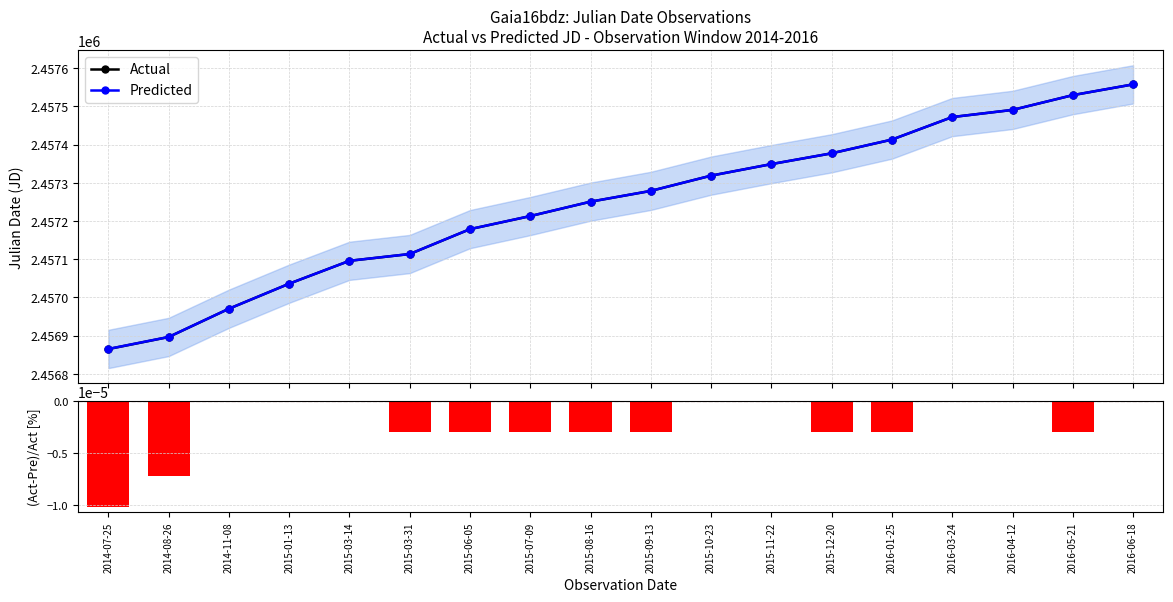

True or false: (Act-Pre)/Act [%] has a value of 0.0 at 2015-10-23.

False